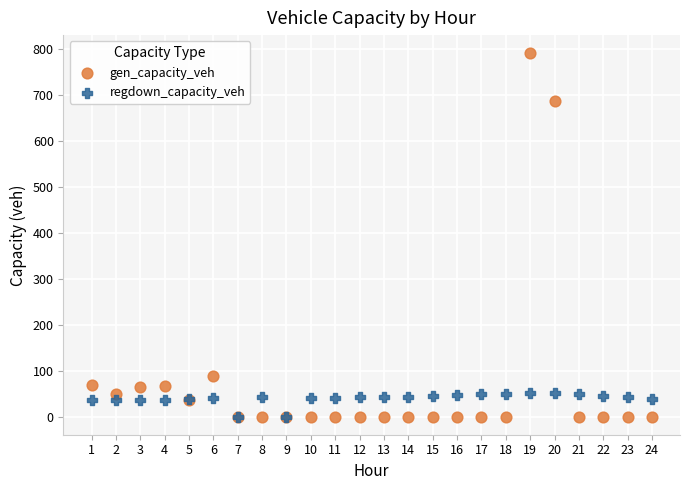

In the gen_capacity_veh series, what Y value is closest to 395?

688.2